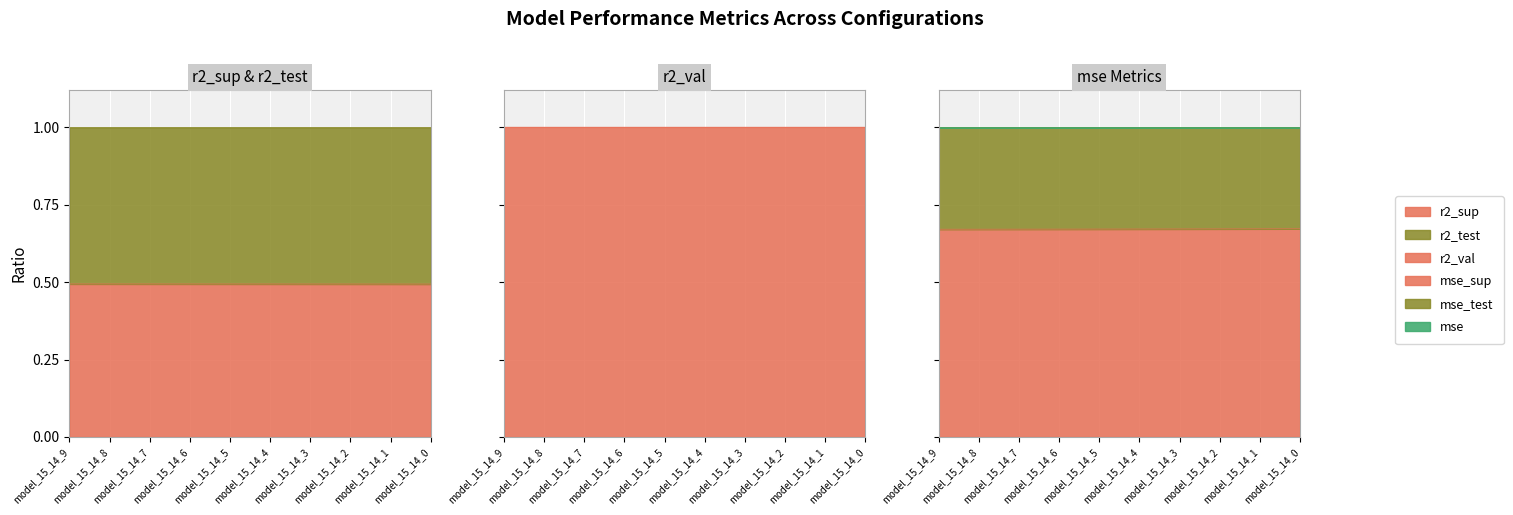

What is the sum of all r2_val values?

10.0